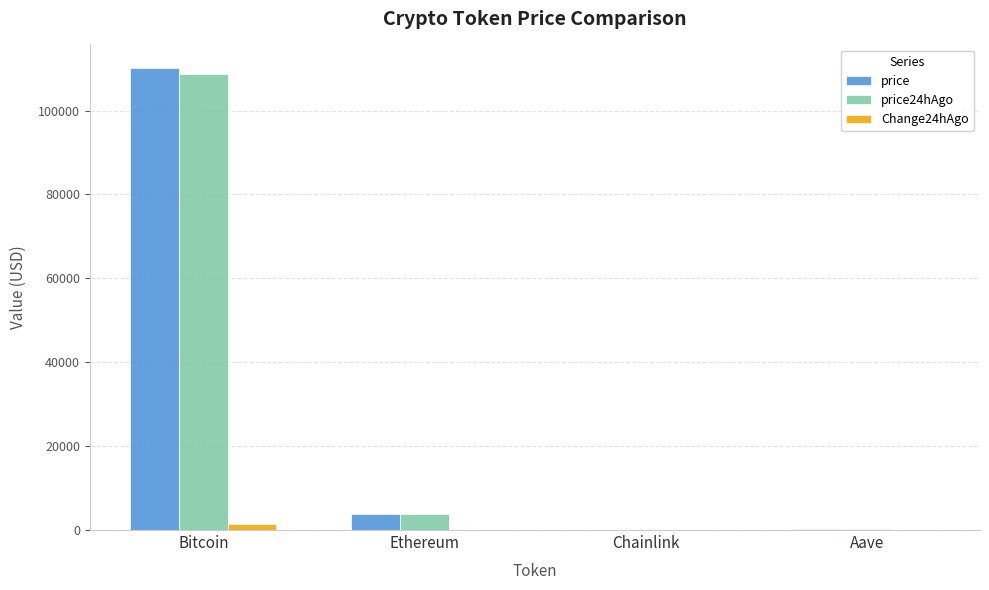

Does the chart contain stacked bars?

No